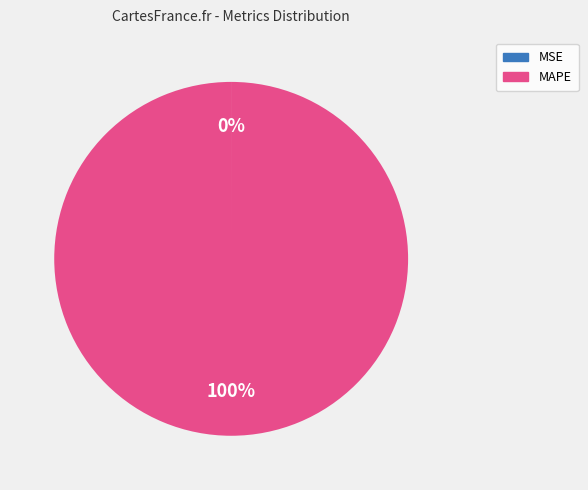

Which category has the biggest portion of the pie?

MAPE